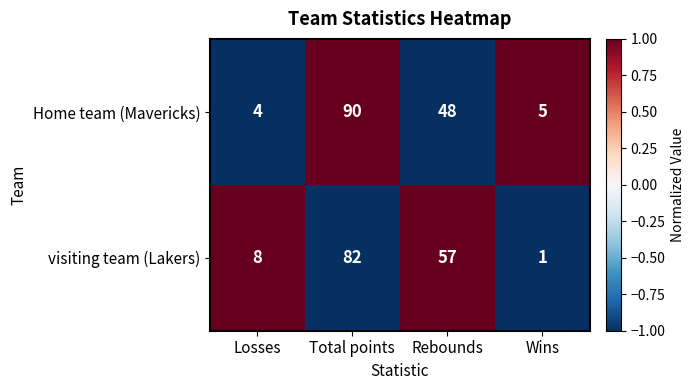

Reading left to right, extract all data points from this chart.

Home team (Mavericks): 4	90	48	5
visiting team (Lakers): 8	82	57	1